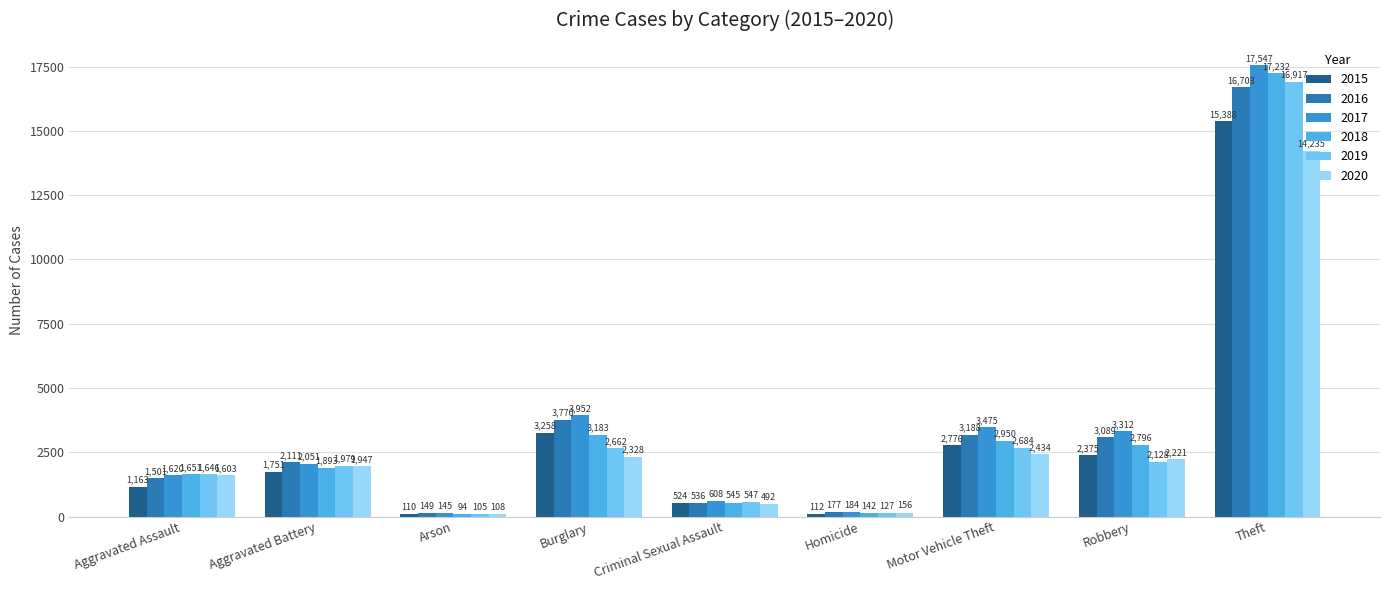

Rank the series at Aggravated Battery from highest to lowest value.

2016, 2017, 2019, 2020, 2018, 2015